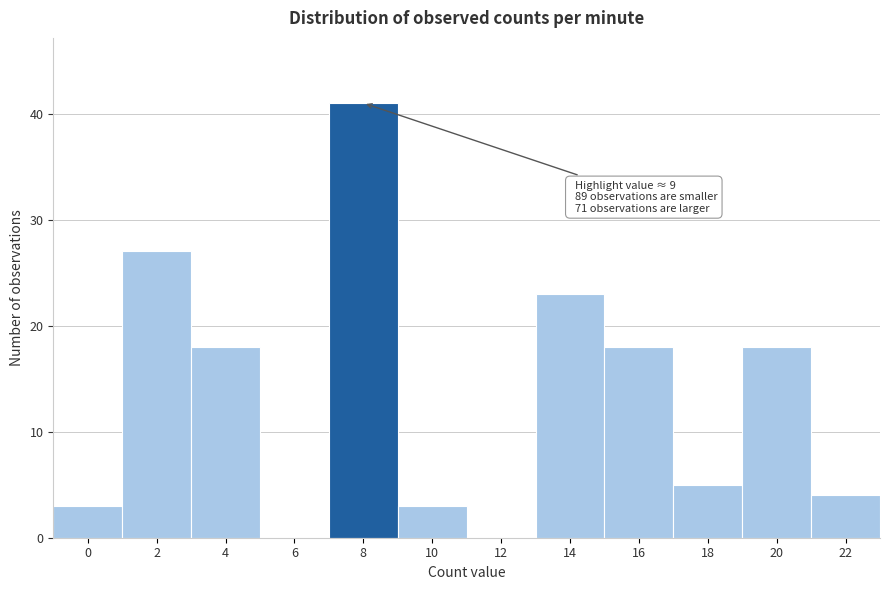

Reading left to right, what are all the values shown in this chart?

0=3	2=27	4=18	6=0	8=41	10=3	12=0	14=23	16=18	18=5	20=18	22=4